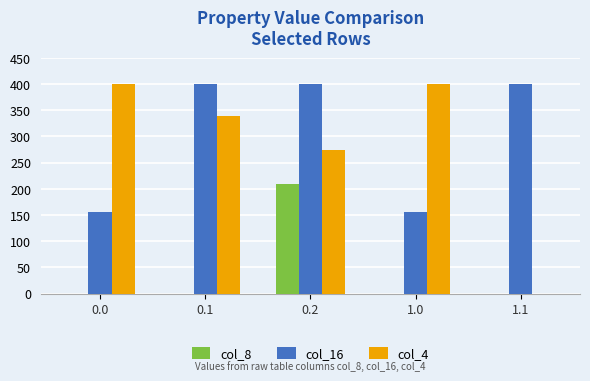

What is the sum of all col_8 values?

209.8